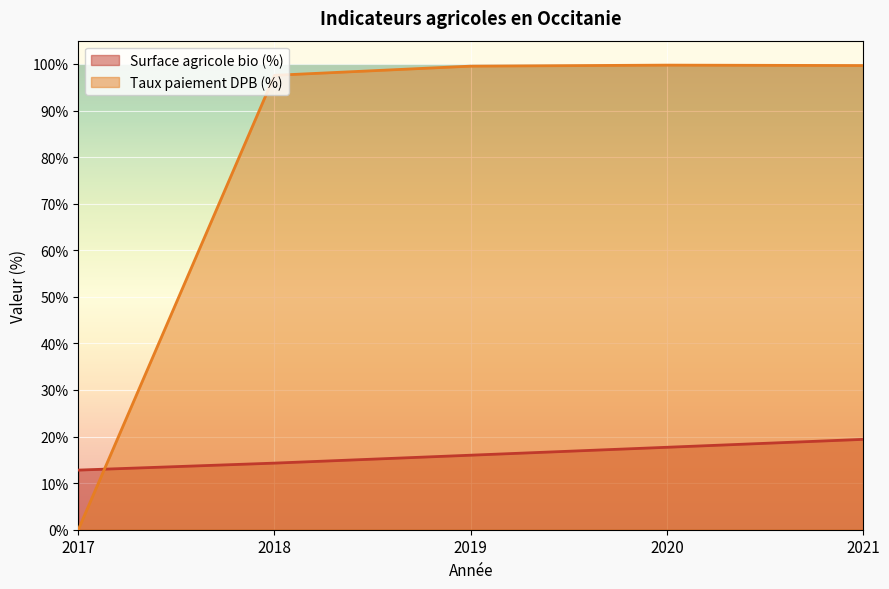

Which series changed the most between 2019 and 2020?

Surface agricole bio (%)